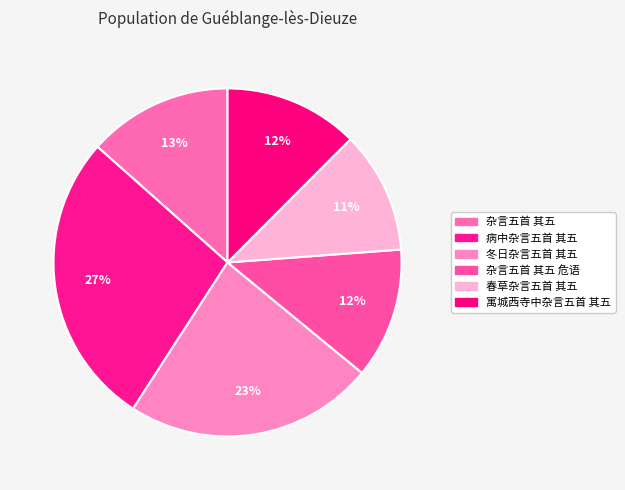

Is it true that 寓城西寺中杂言五首 其五 is 24% of the pie?

False